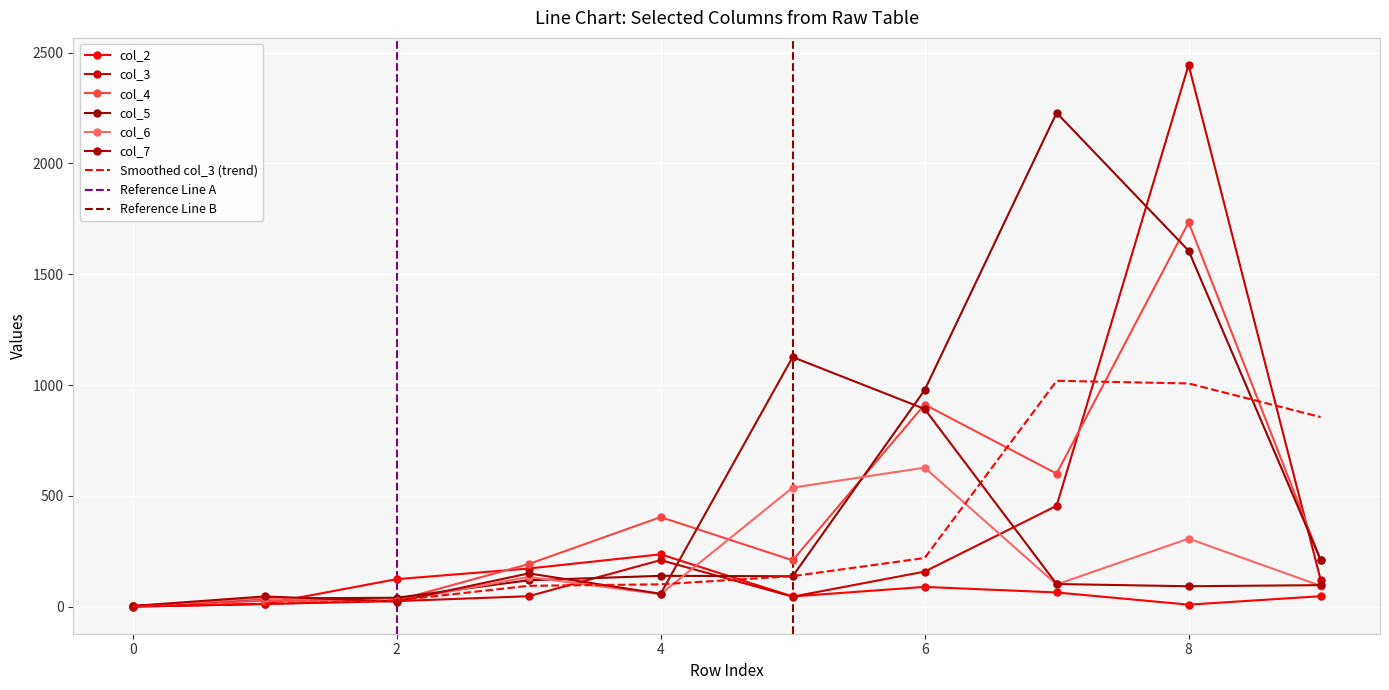

What value does the col_4 series have at 5, to the nearest 100?

200